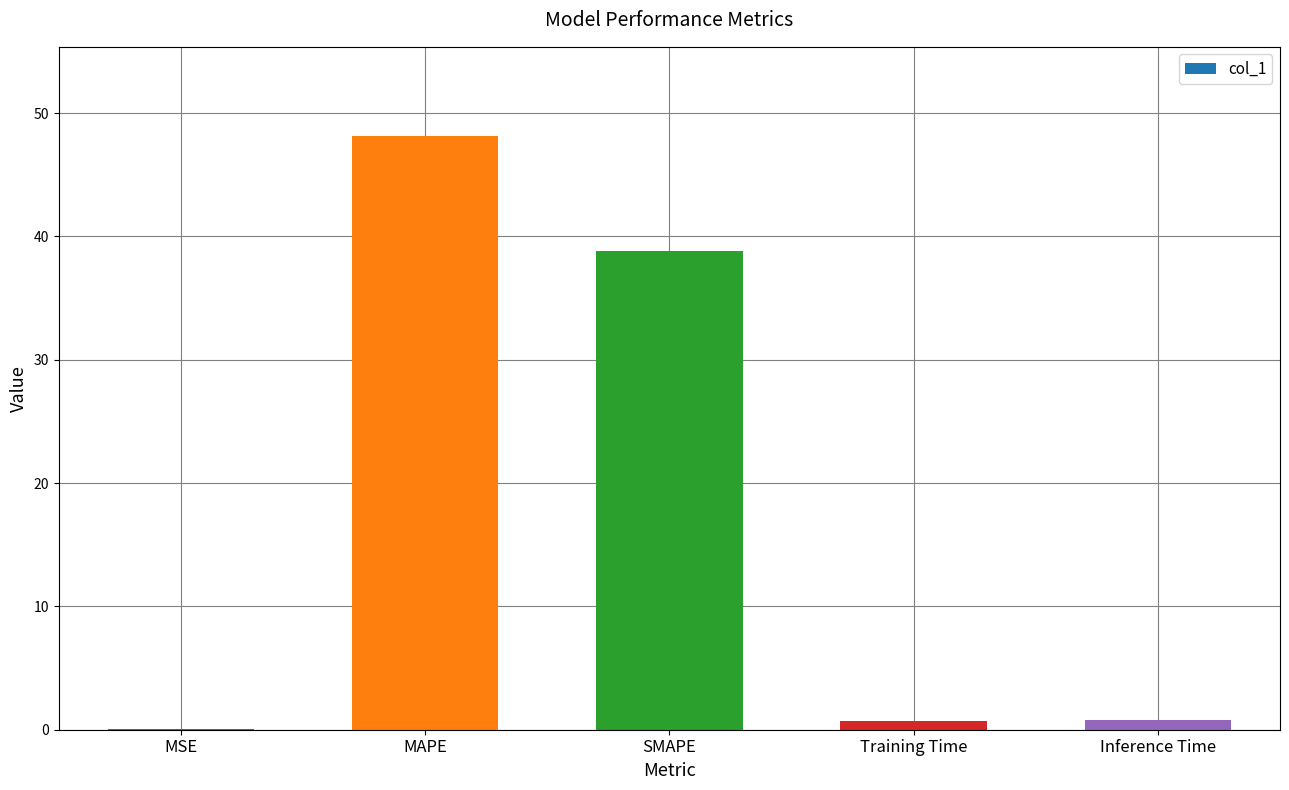

At which label is the value closest to 24?

SMAPE